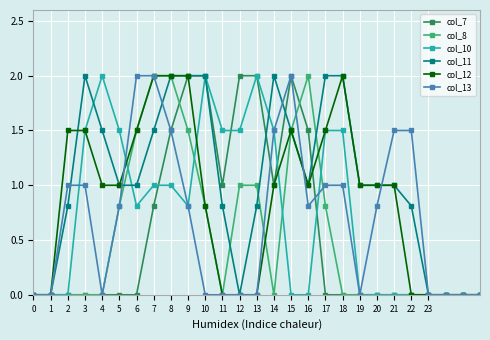

Which series has the largest total across all categories?

col_11